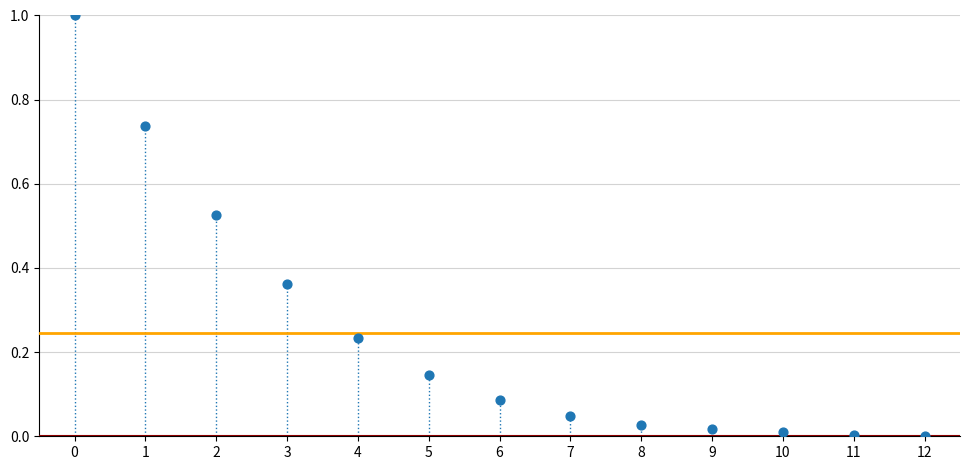

What is the range of Y values (max minus min)?

1.0